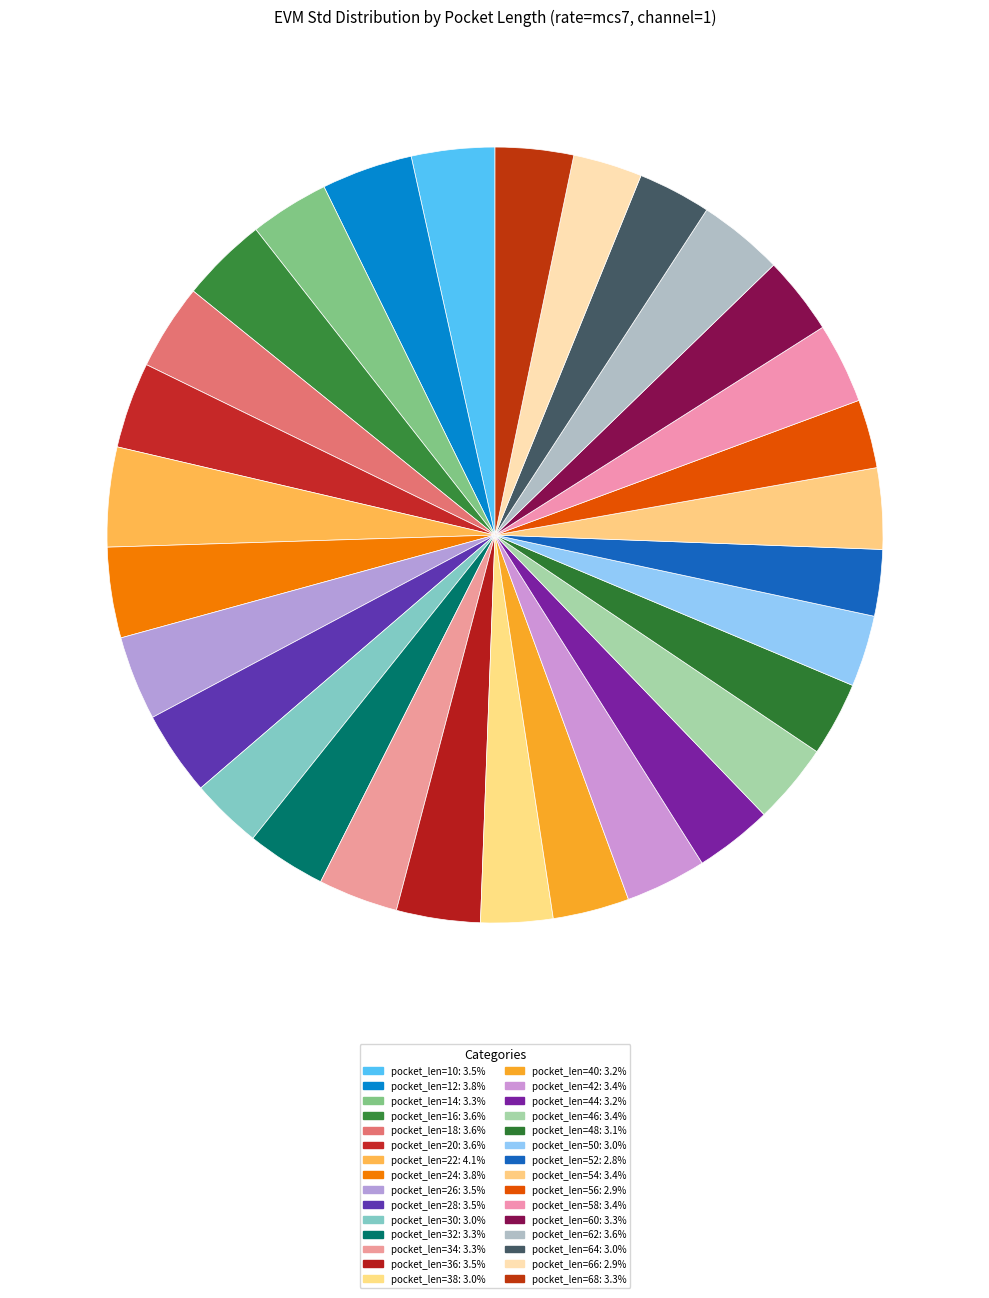

What percentage is the pocket_len=18 slice, to the nearest percent?

4%